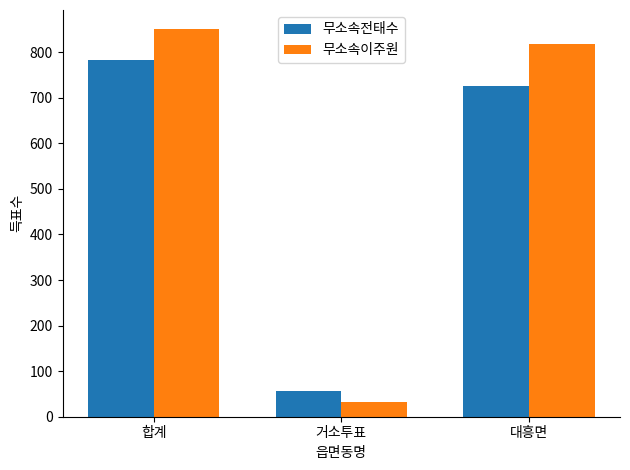

What position from the right is 합계?

3